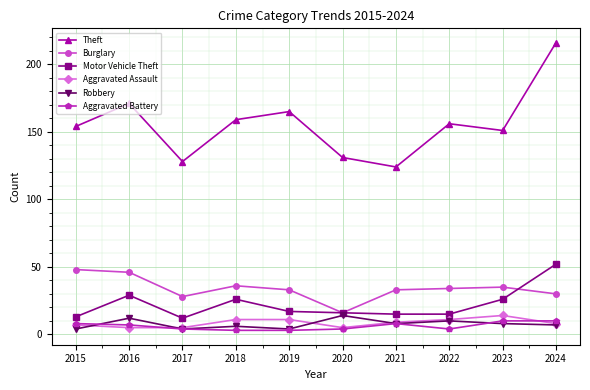

After their last crossing, which series has the higher values: Motor Vehicle Theft or Burglary?

Motor Vehicle Theft